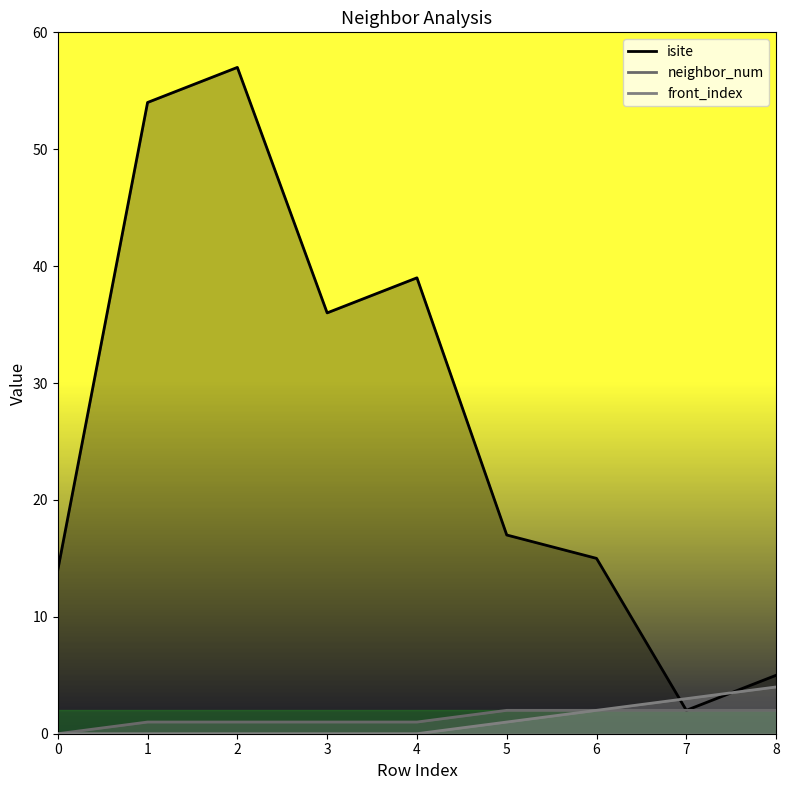

Reading left to right, extract all data points from this chart.

isite: 14	54	57	36	39	17	15	2	5
neighbor_num: 0	1	1	1	1	2	2	2	2
front_index: 0	0	0	0	0	1	2	3	4